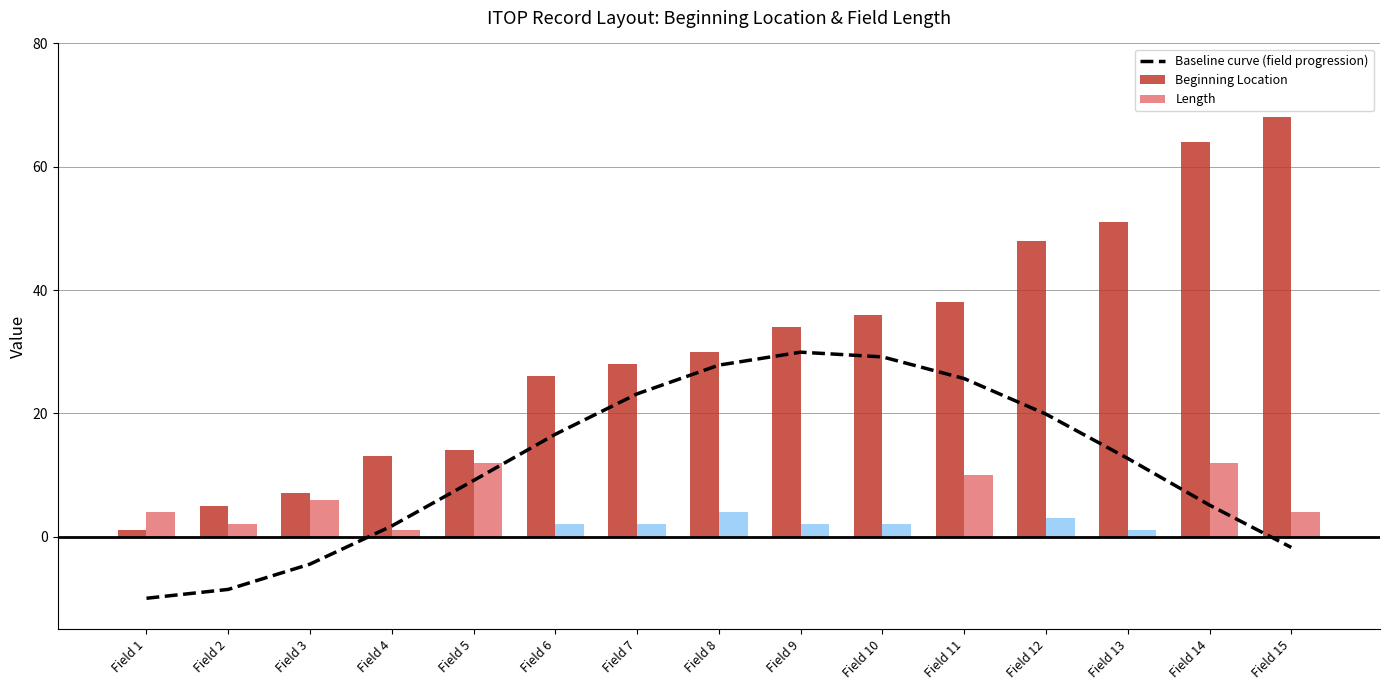

What is the difference between the second highest and minimum values in the Baseline curve (field progression) series?

39.2